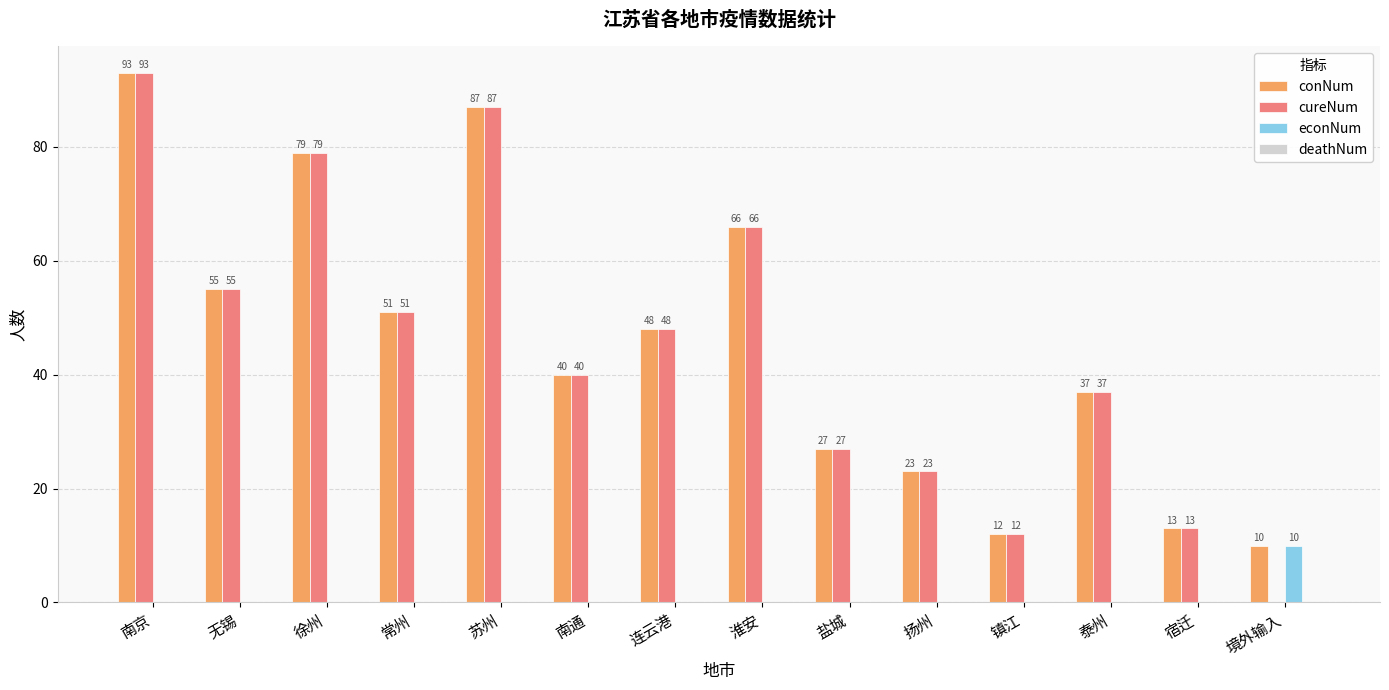

At which label does conNum reach its peak?

南京